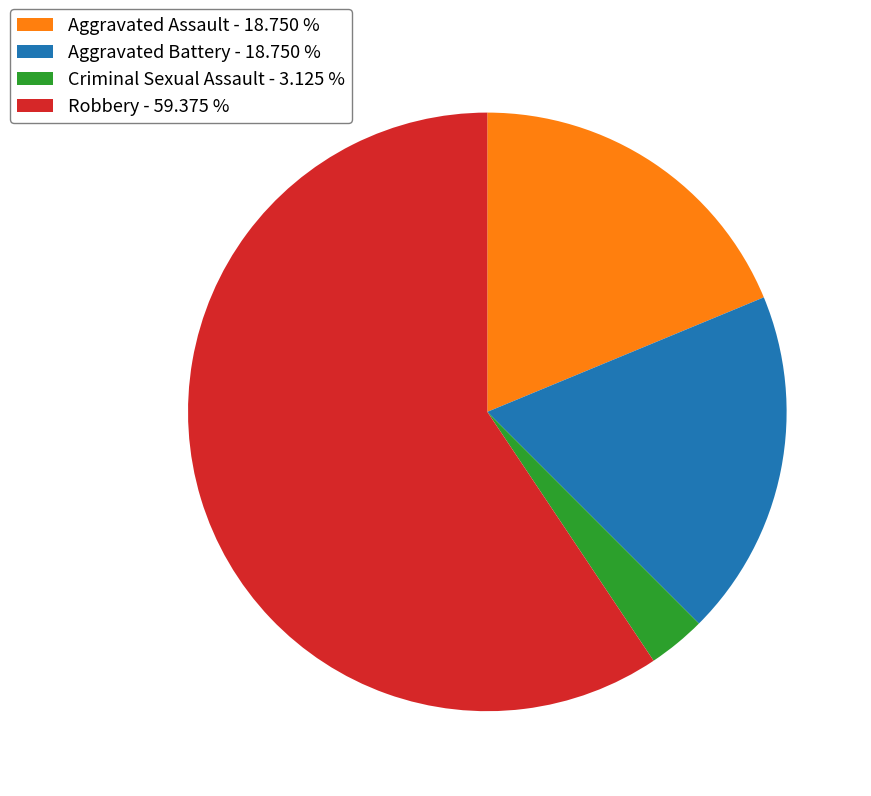

Is Criminal Sexual Assault the majority of the pie?

No